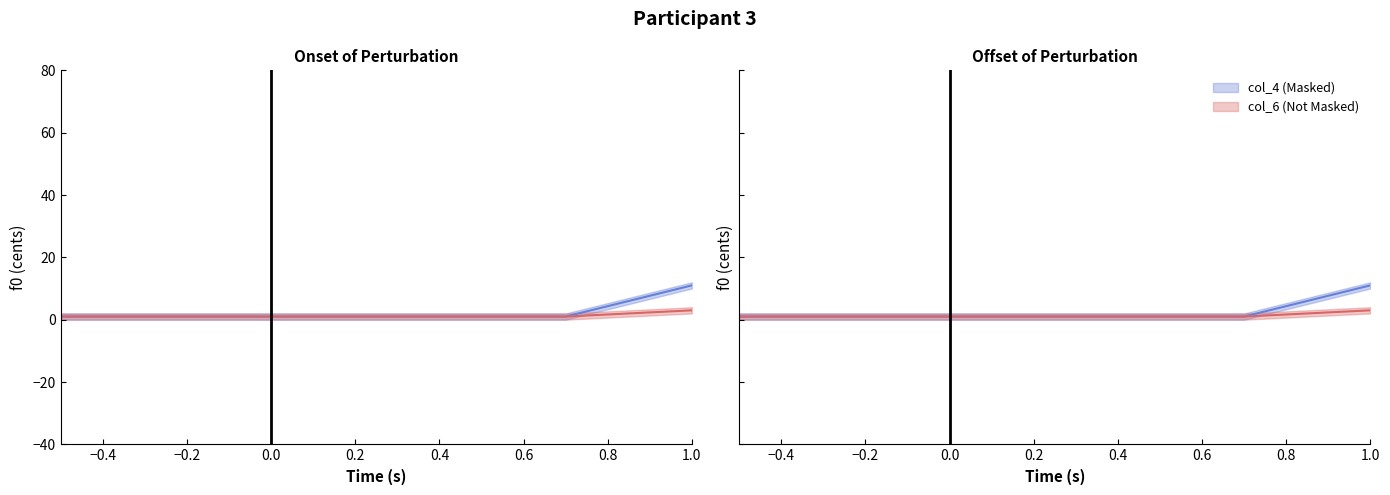

Reading left to right, transcribe all the data shown in this chart.

col_4: 1	1	1	1	1	11
col_6: 1	1	1	1	1	3